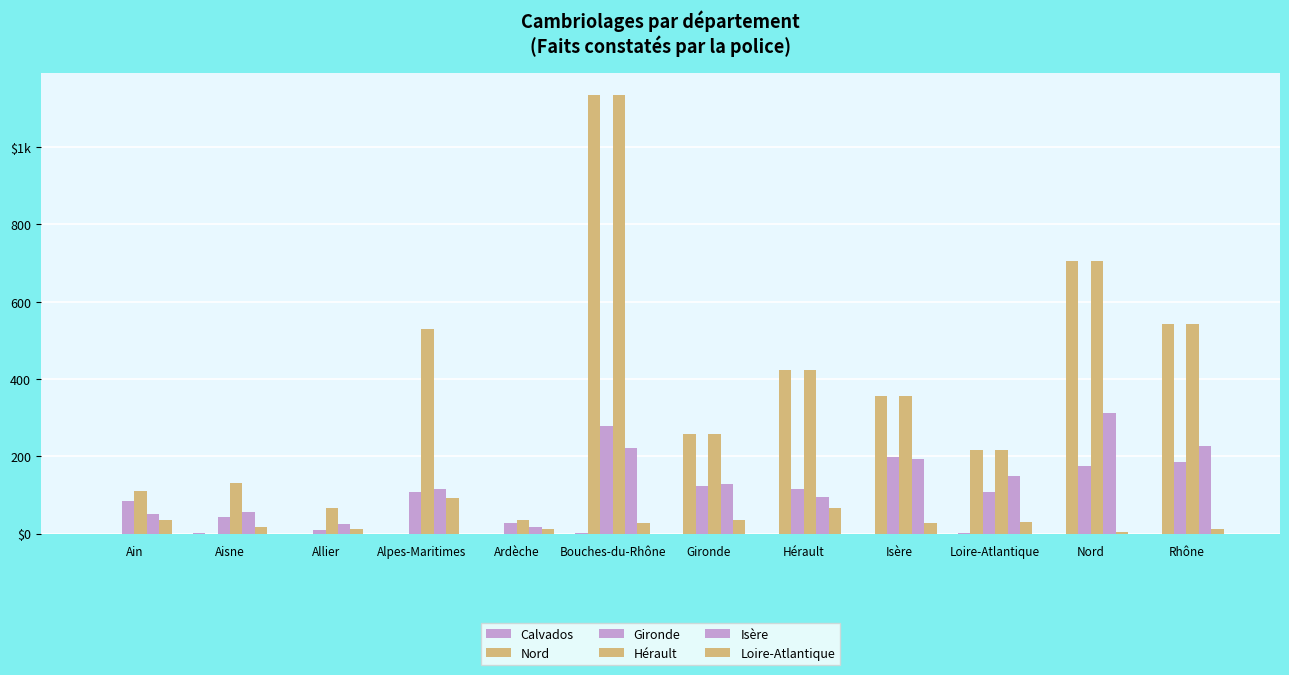

Rank the categories by Loire-Atlantique value from lowest to highest.

Nord, Rhône, Allier, Ardèche, Aisne, Bouches-du-Rhône, Isère, Loire-Atlantique, Ain, Gironde, Hérault, Alpes-Maritimes